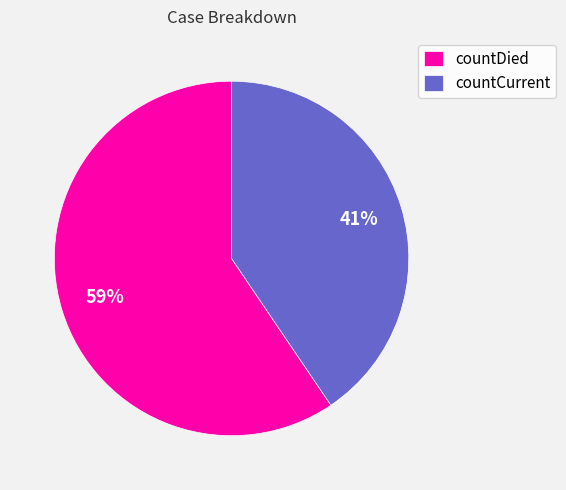

How many segments does this pie chart have?

2